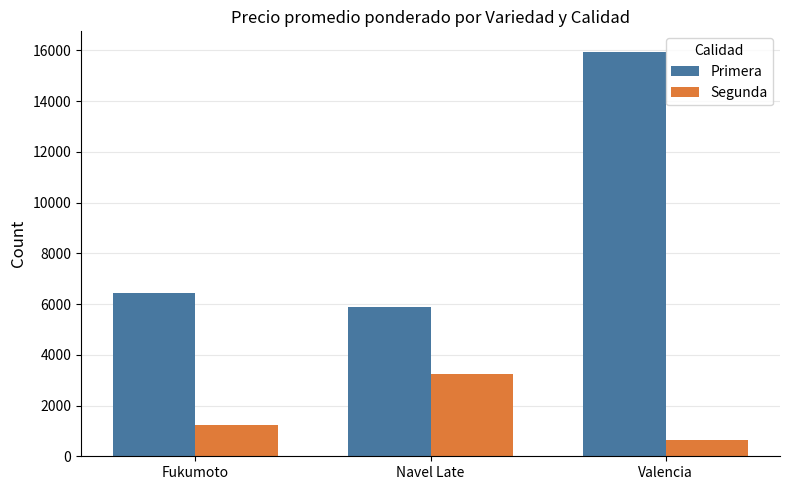

What position from the left is Fukumoto?

1